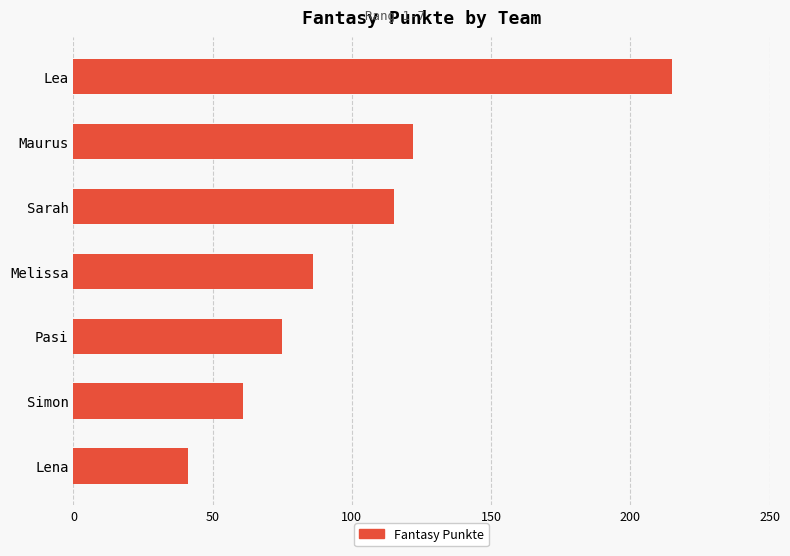

Rank the categories by value from lowest to highest.

Lena, Simon, Pasi, Melissa, Sarah, Maurus, Lea